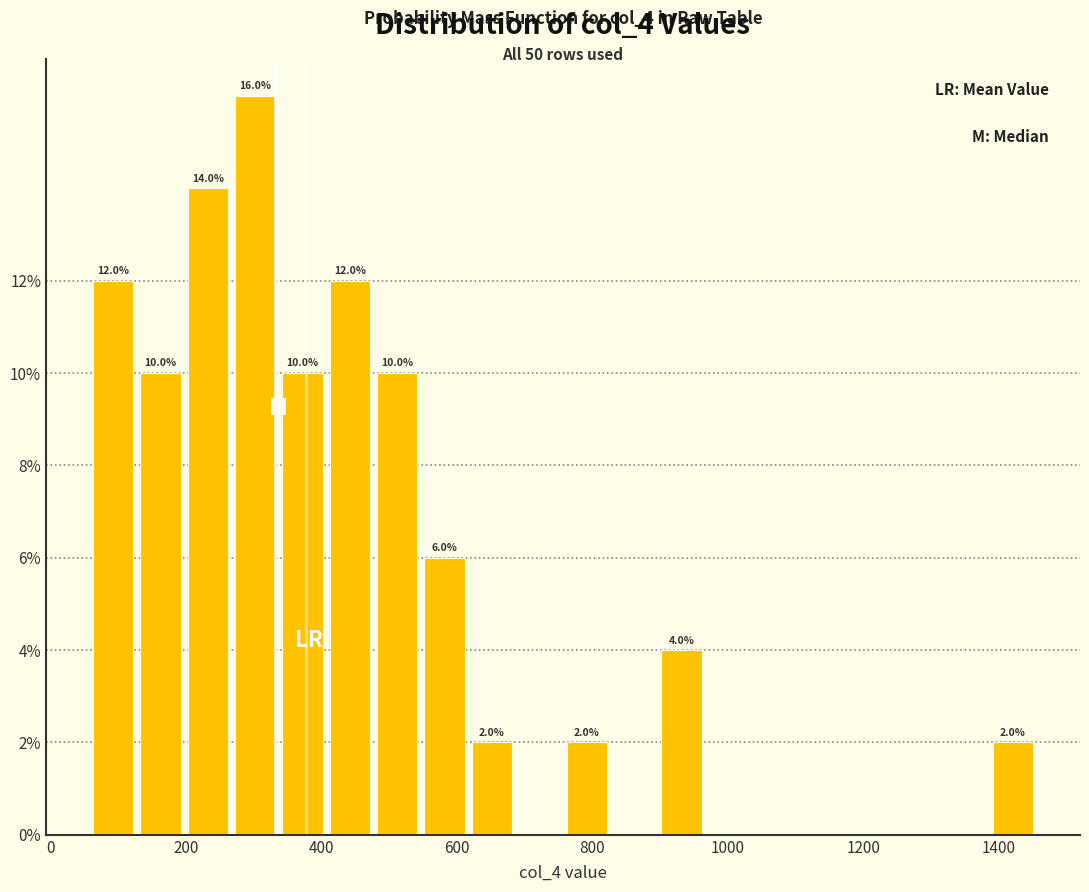

Read against the x-axis, roughly where is the centre of the tallest bar?

300